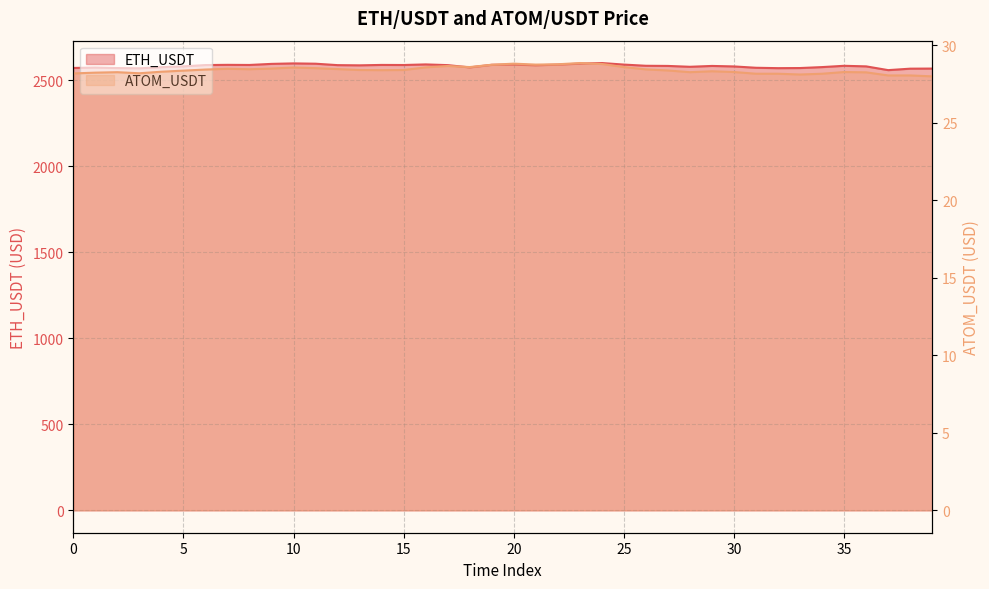

What is the difference between the second highest and minimum values in the ETH_USDT series?

39.2